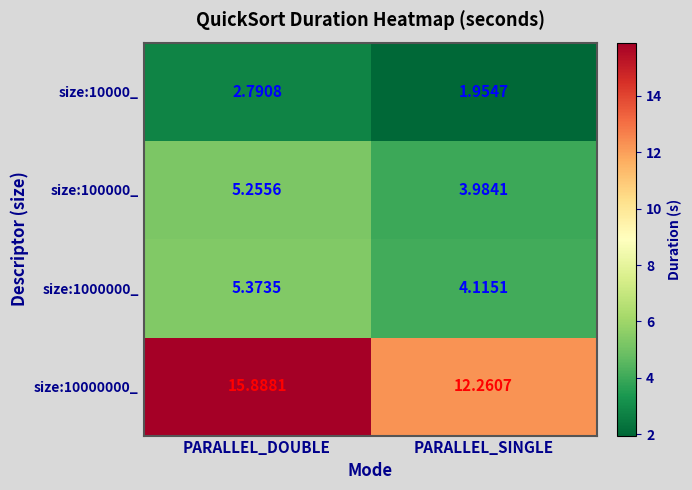

What is the total value across all series at PARALLEL_DOUBLE?

29.3